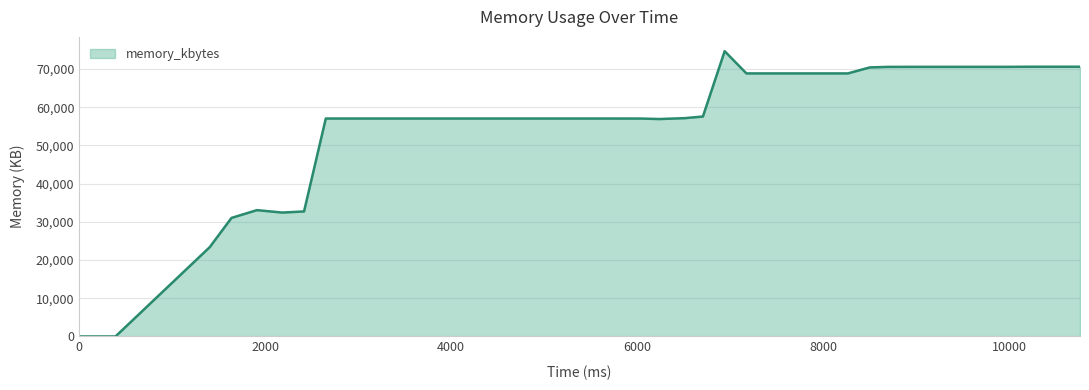

What is the difference between the maximum and minimum values?

74656